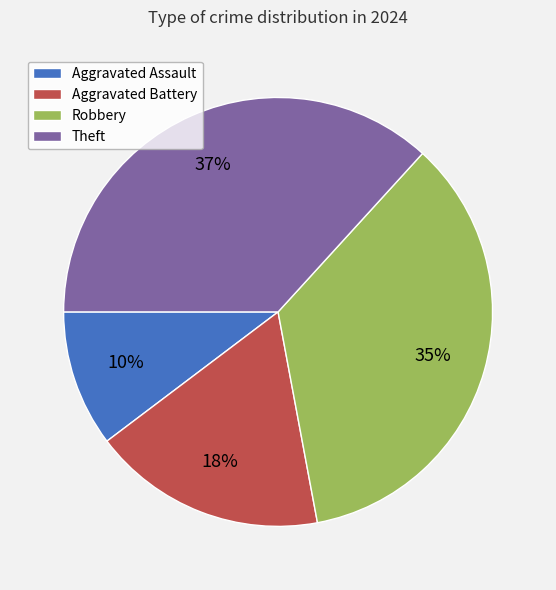

Is Theft the majority of the pie?

No